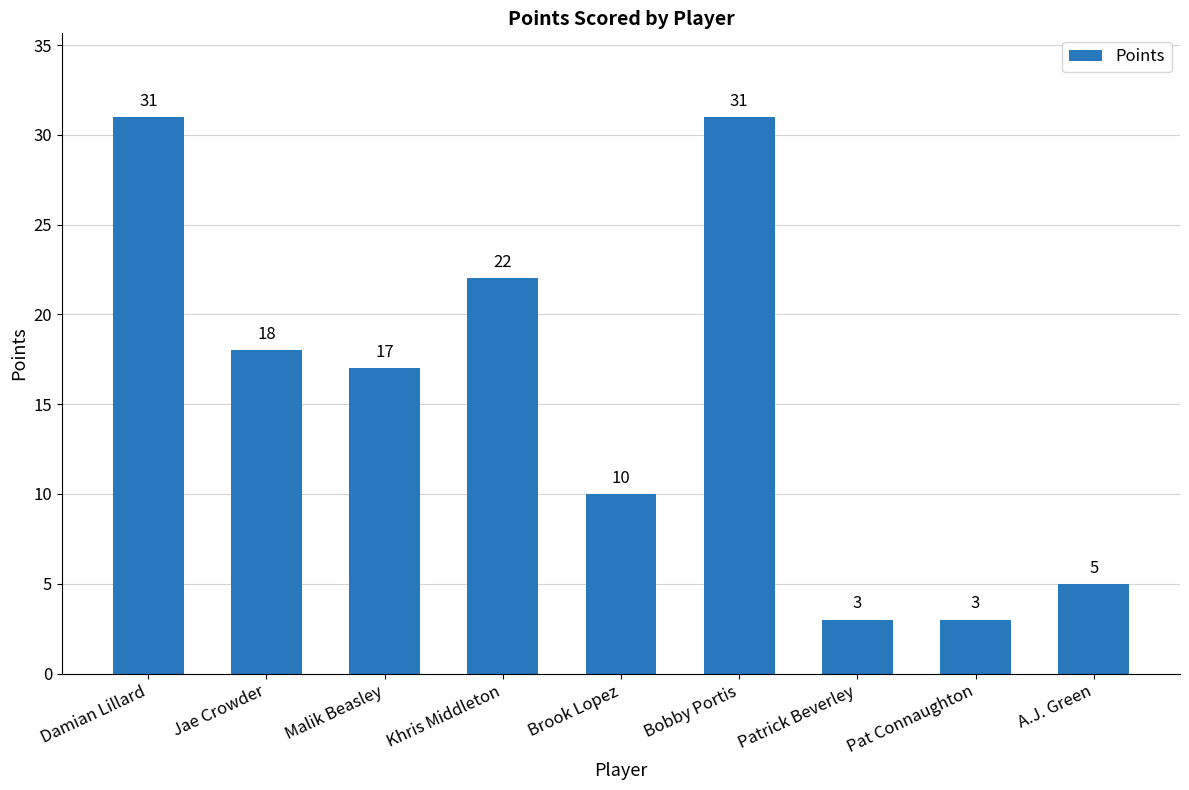

Approximately how many times larger is the value at A.J. Green compared to Malik Beasley?

0.3